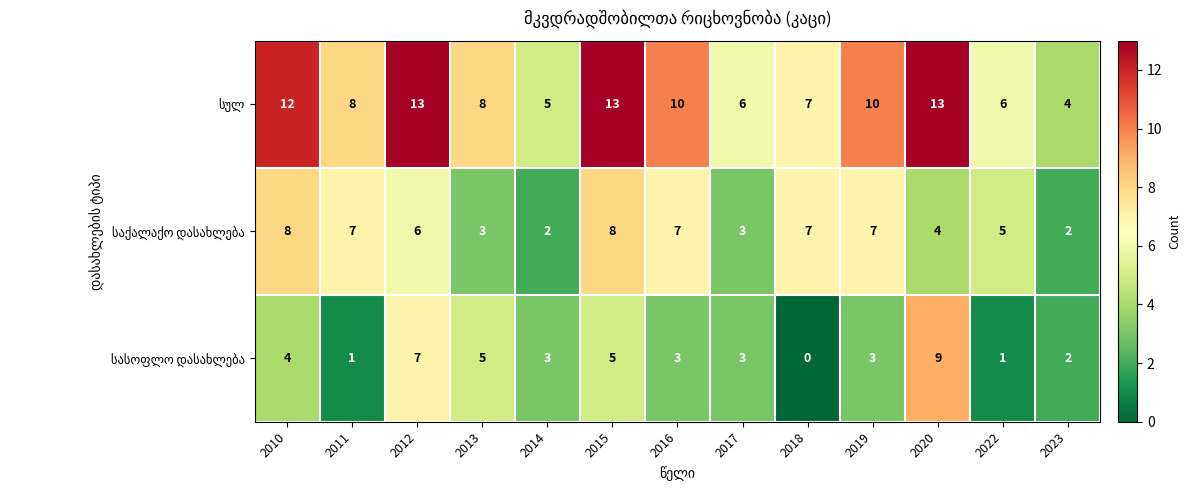

How many categories are shown in the chart?

13